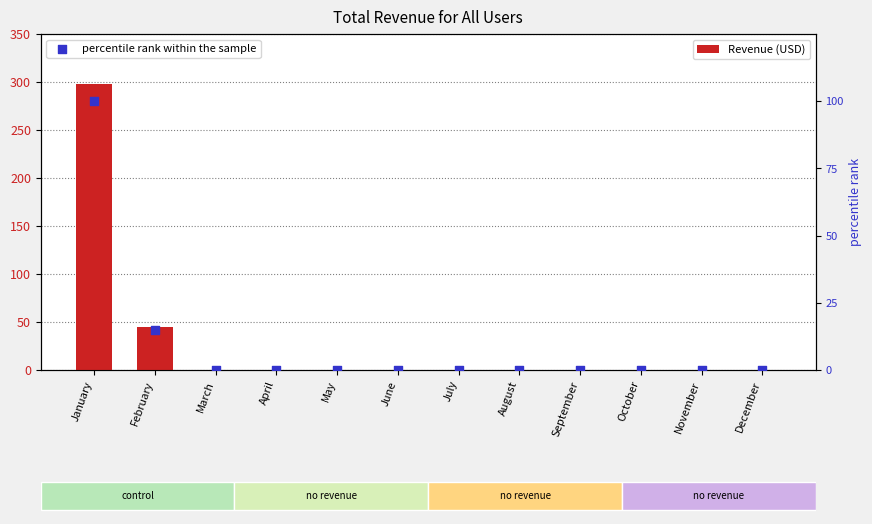

Which series has the largest Y range (max minus min)?

Revenue (USD)